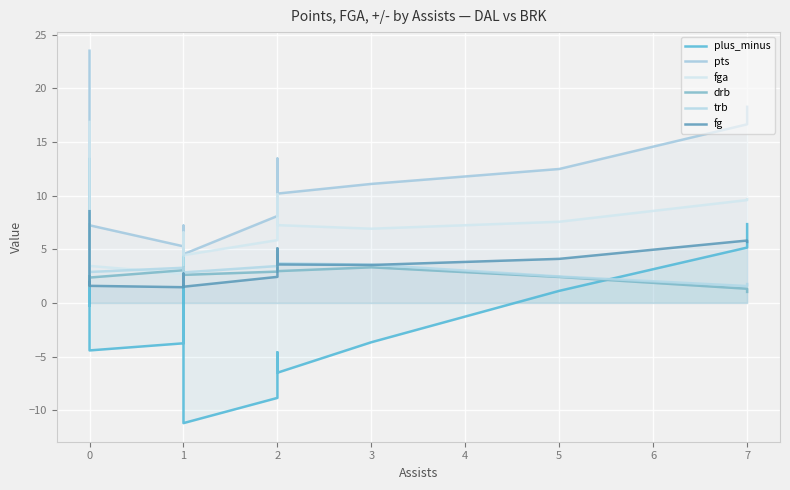

Which series has the largest total across all categories?

pts